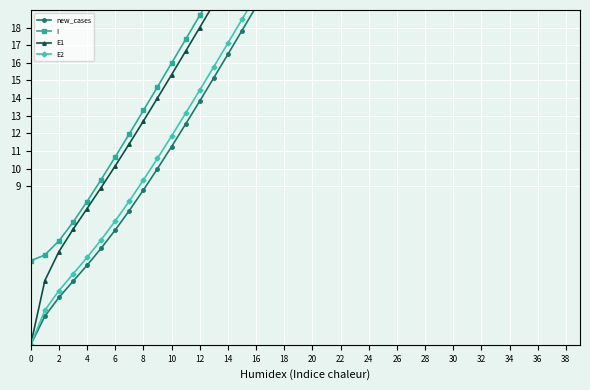

True or false: E2 has a value of 12.0 at 20.

False